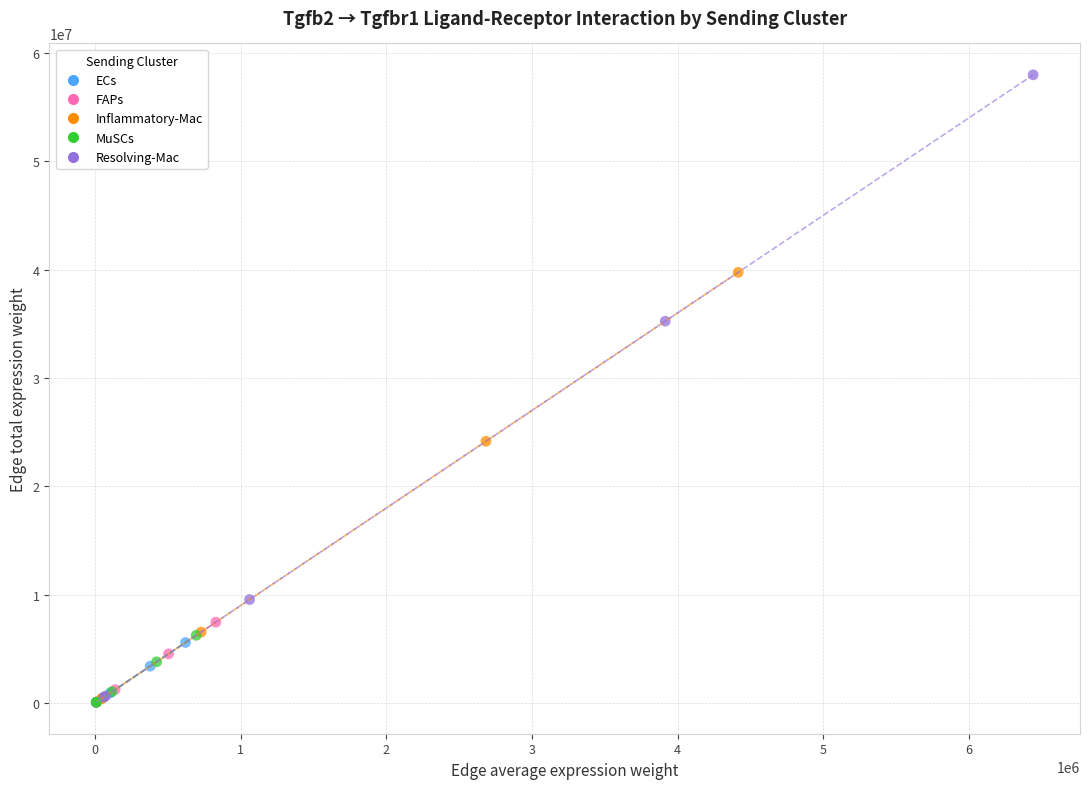

Which series has the largest Y range (max minus min)?

Resolving-Mac